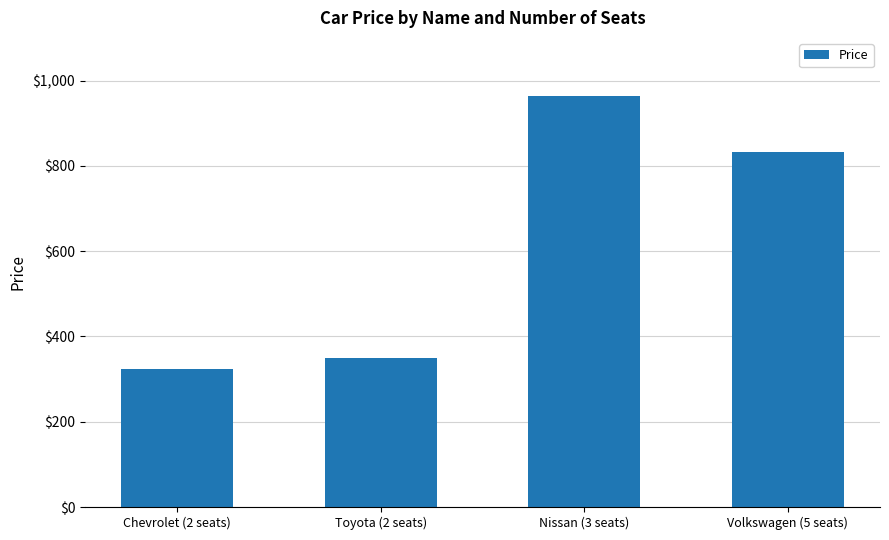

At which label does the data first exceed 833?

Nissan (3 seats)